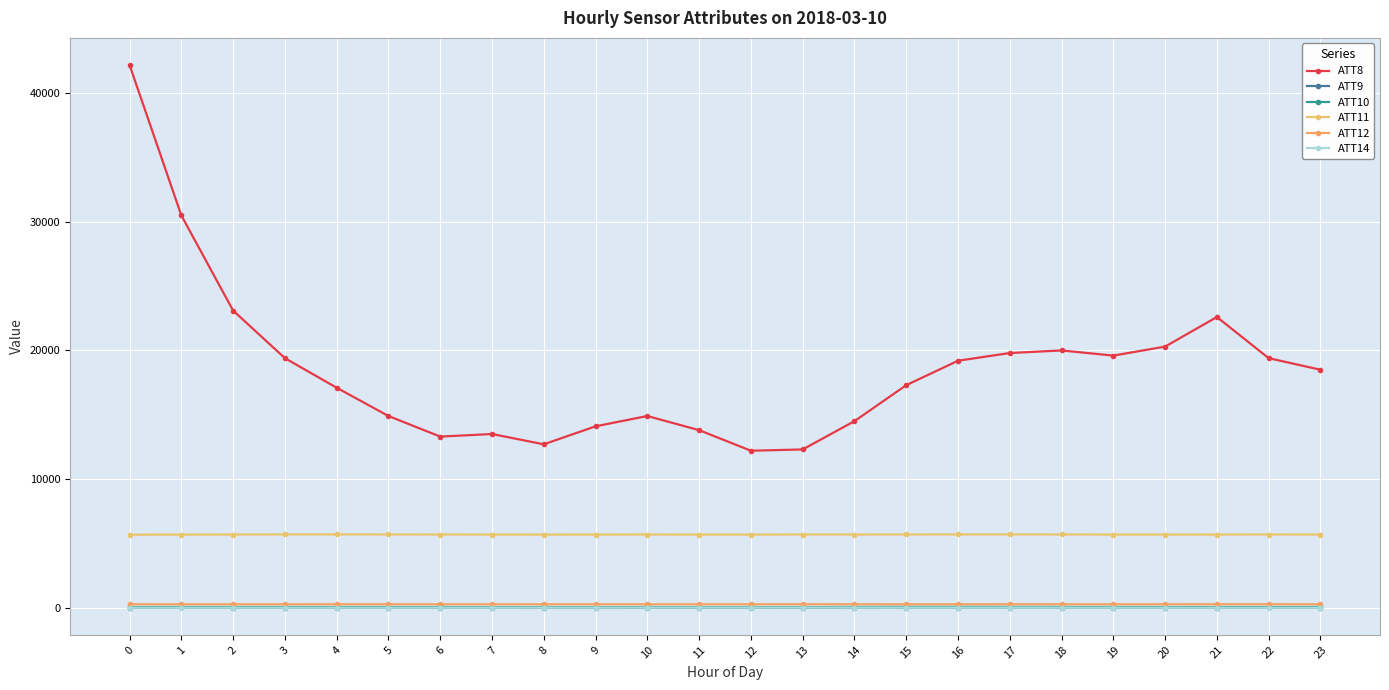

What is the total value across all series at 2?

29081.6